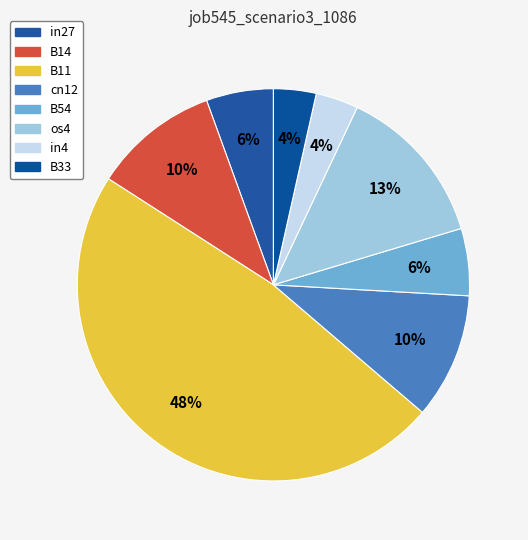

The B33 slice represents 1% of the pie. True or false?

False